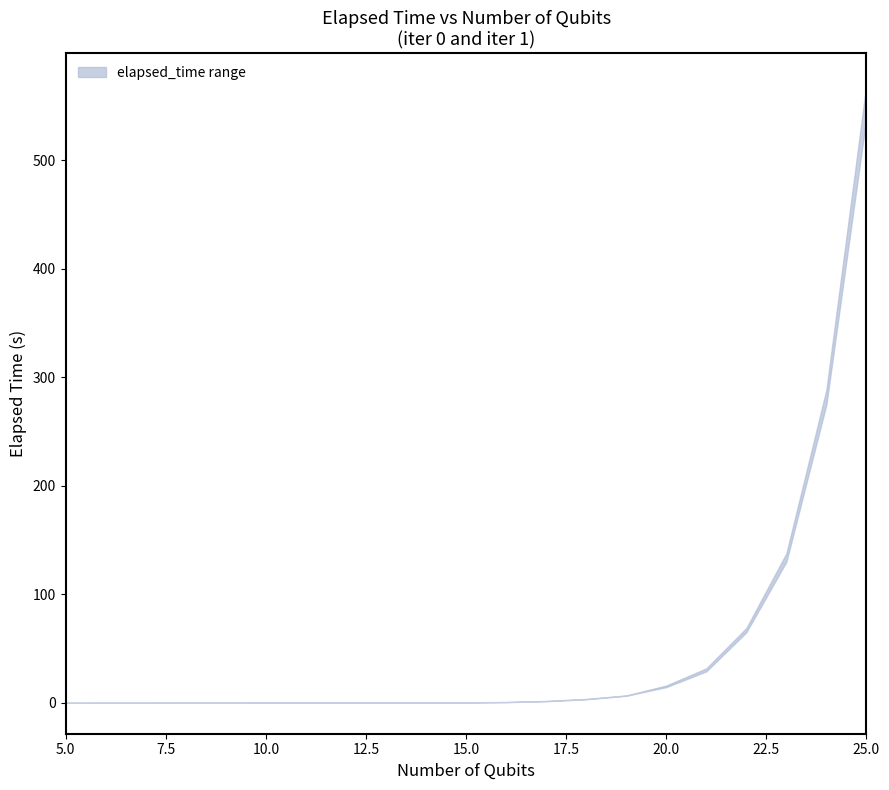

True or false: lower_elapsed_time has a value of 0.2 at 13.

True